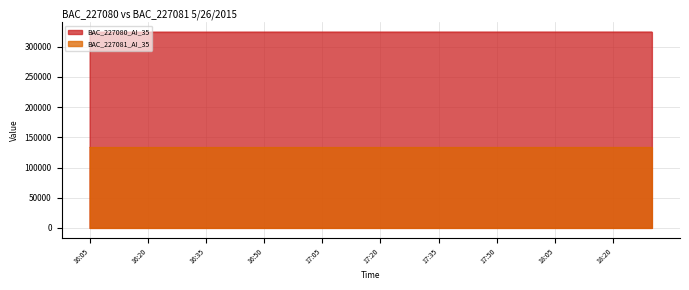

The BAC_227080_AI_35 series shows 544782 at 17:15. True or false?

False